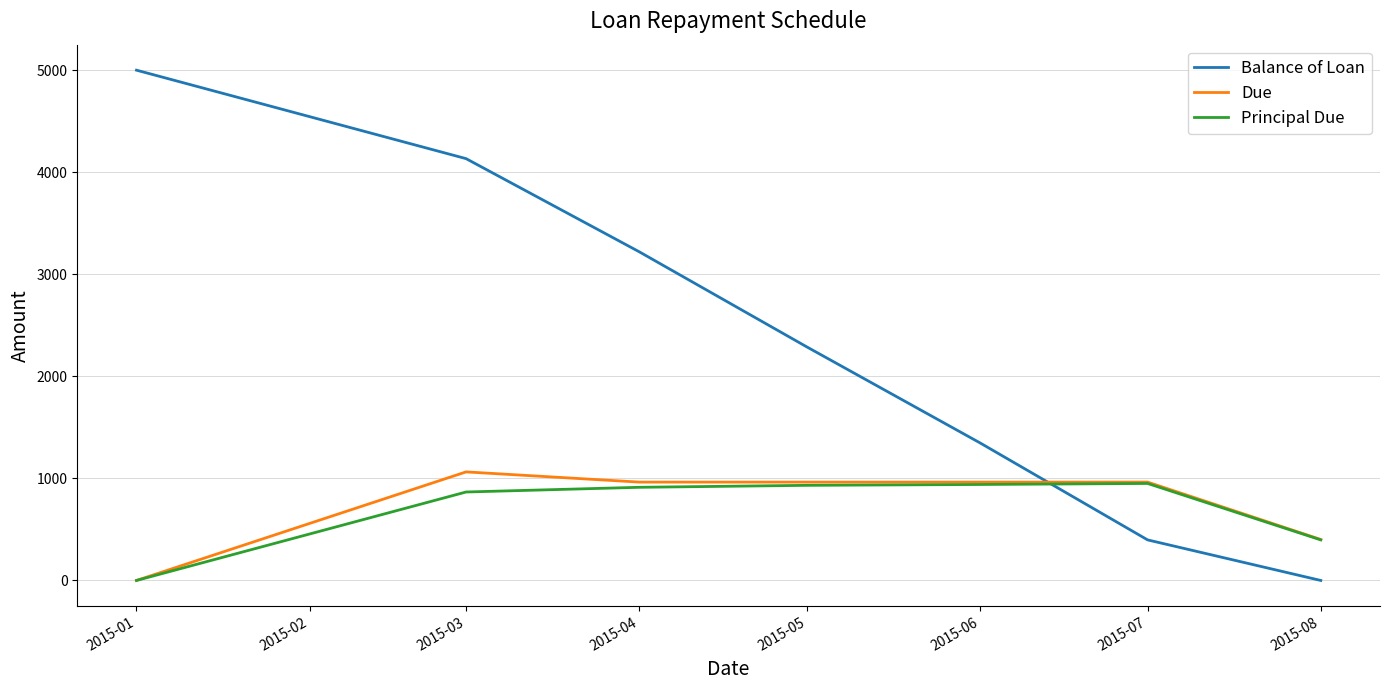

At which label does Due first exceed 963?

2015-03